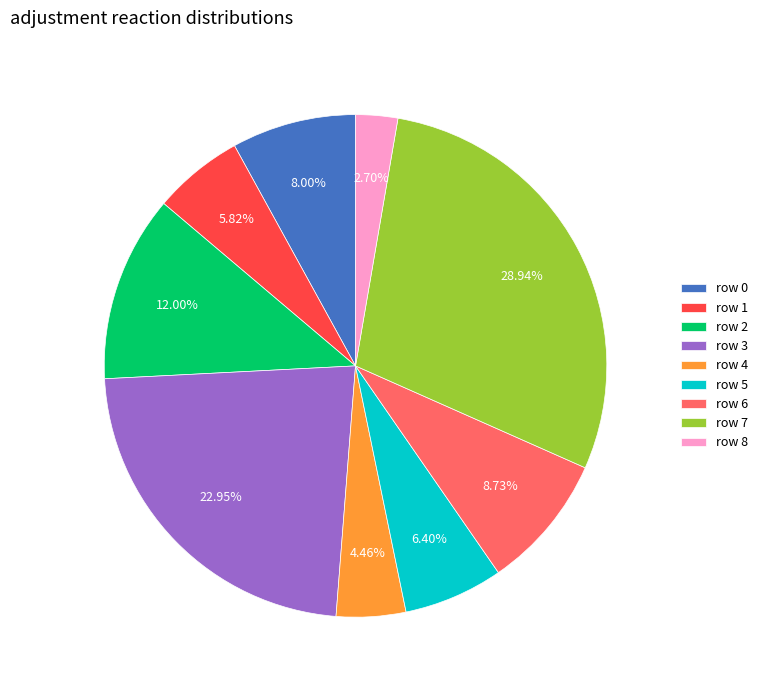

How many slices are in this pie chart?

9